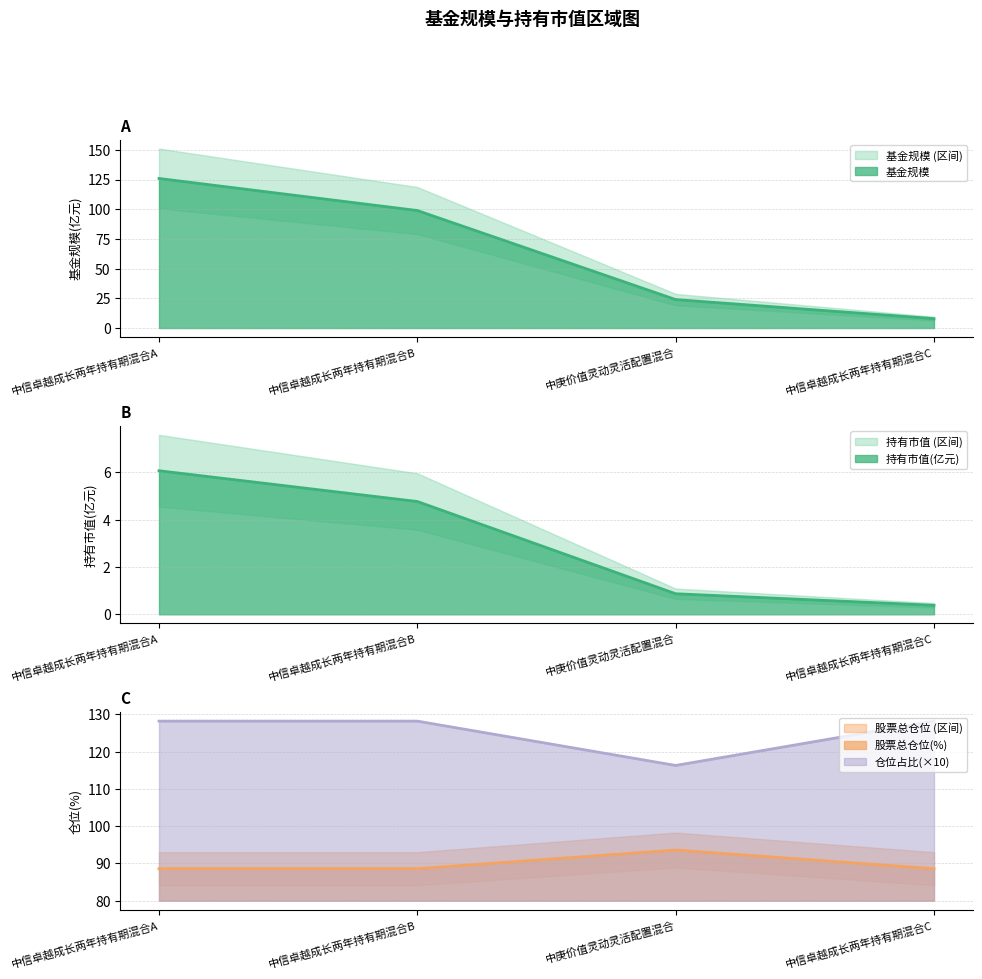

True or false: 持有市值(亿元) and 仓位占比 intersect in this chart.

False